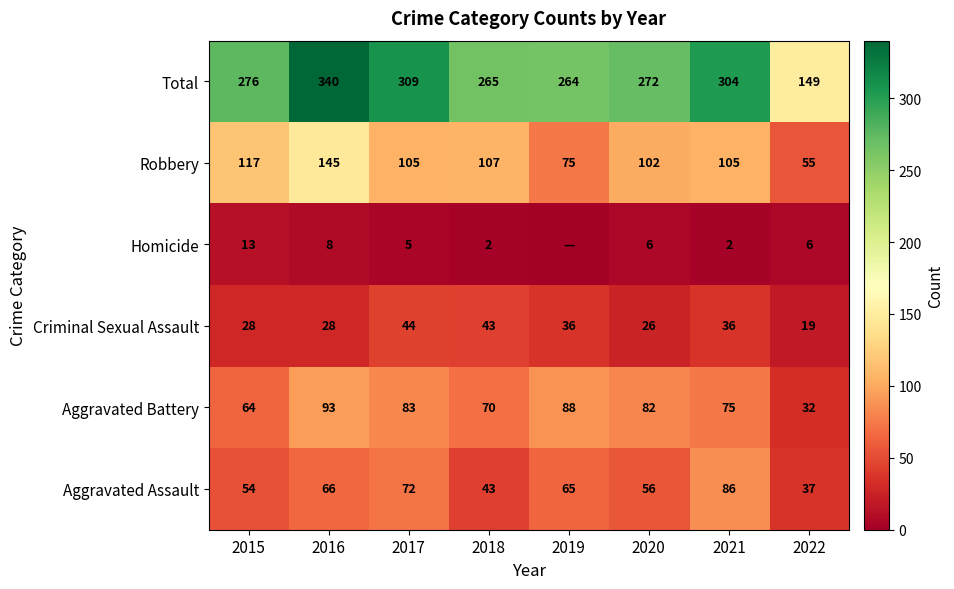

What is the difference between the Criminal Sexual Assault values at 2018 and 2021?

7